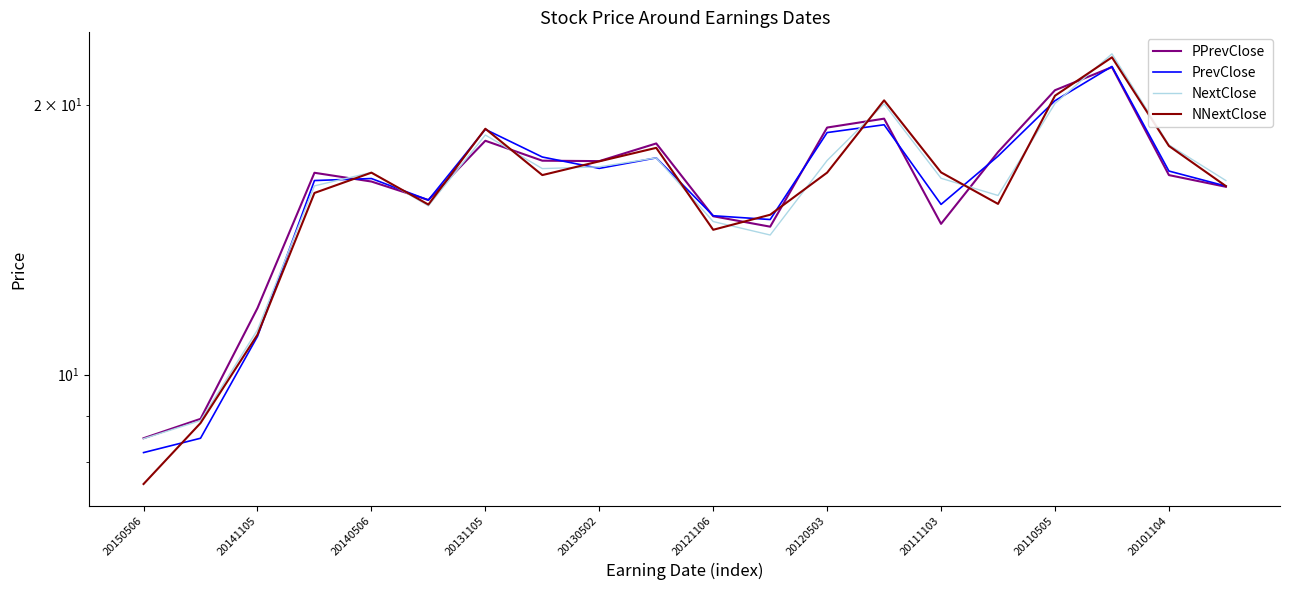

What is the minimum value for NNextClose?

7.6